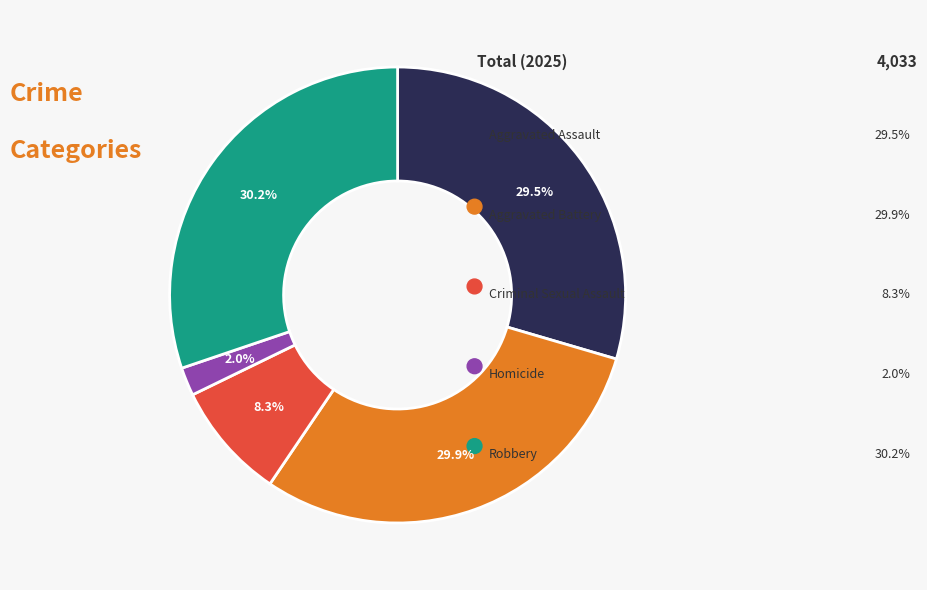

Rank the categories by value from lowest to highest.

Homicide, Criminal Sexual Assault, Aggravated Assault, Aggravated Battery, Robbery